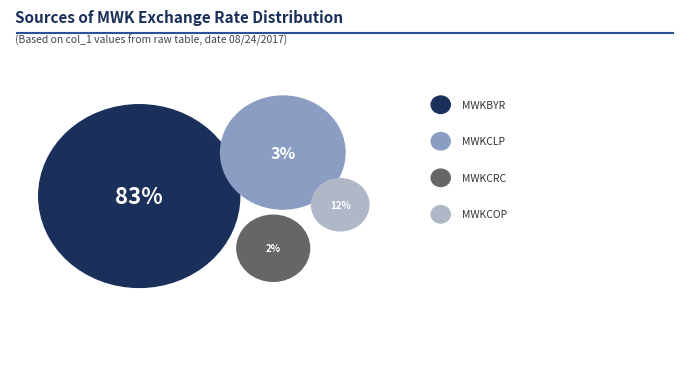

Combined, do MWKCOP and MWKCLP account for over 50%?

No